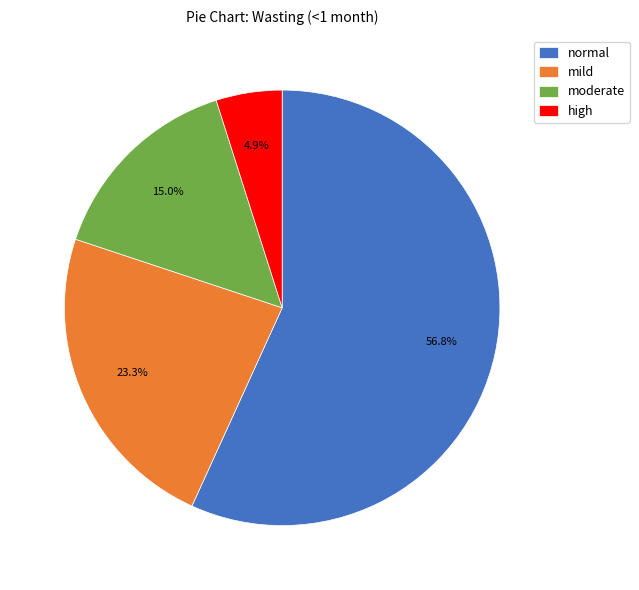

Count the number of slices in the pie.

4